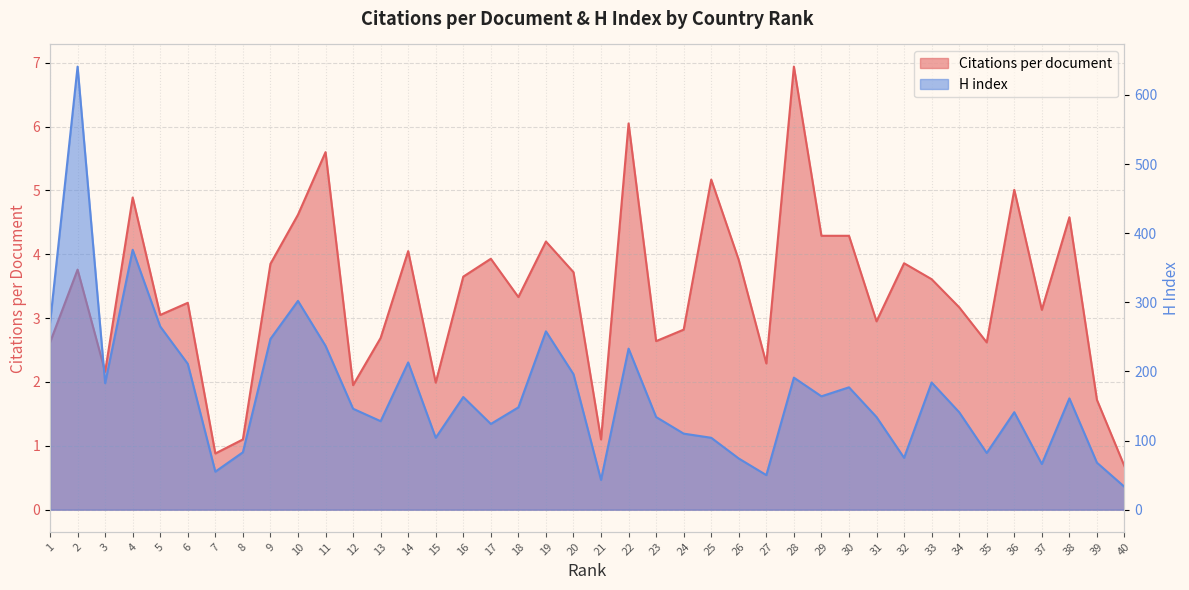

At which category does the chart reach its minimum across all series?

40